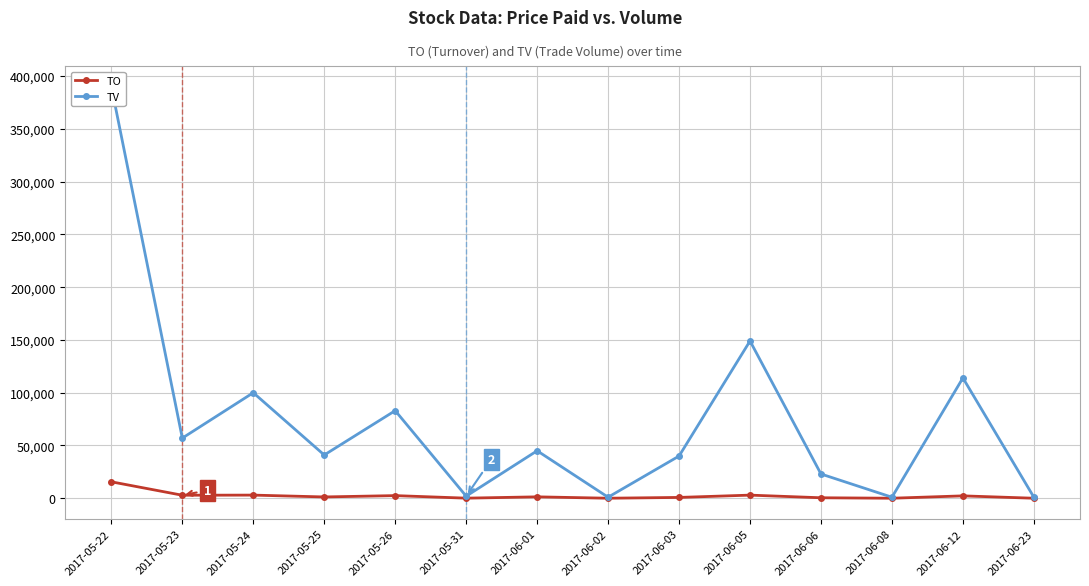

What is the average value of the TV series?

74786